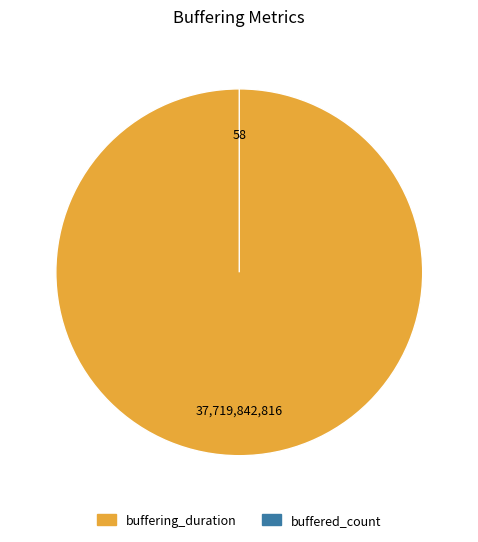

How many segments does this pie chart have?

2